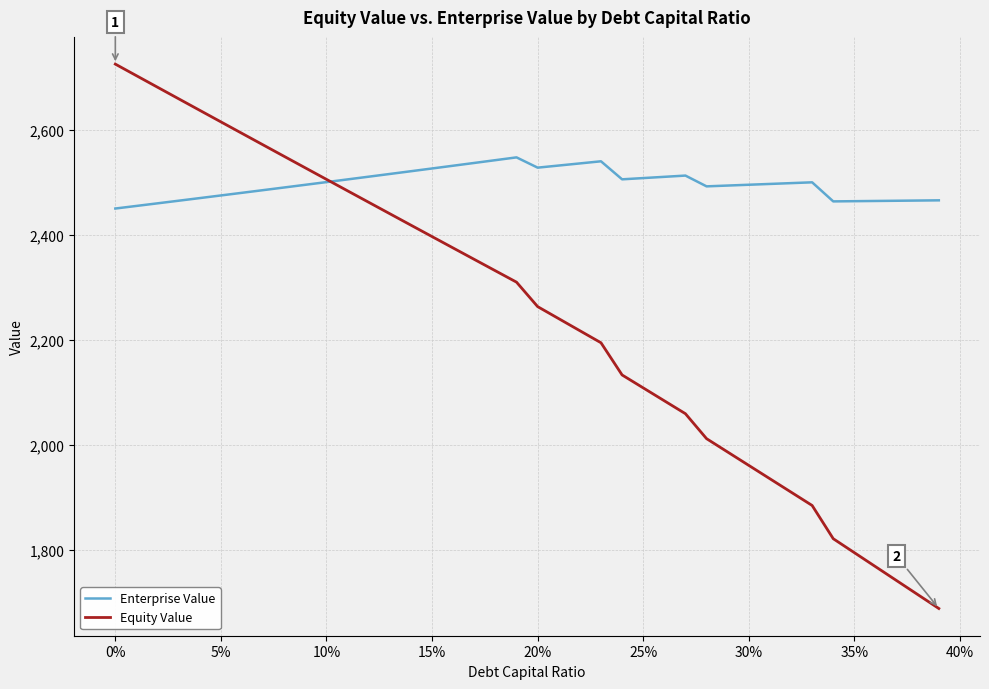

Rank the series by their average value, from lowest to highest.

Equity Value, Enterprise Value